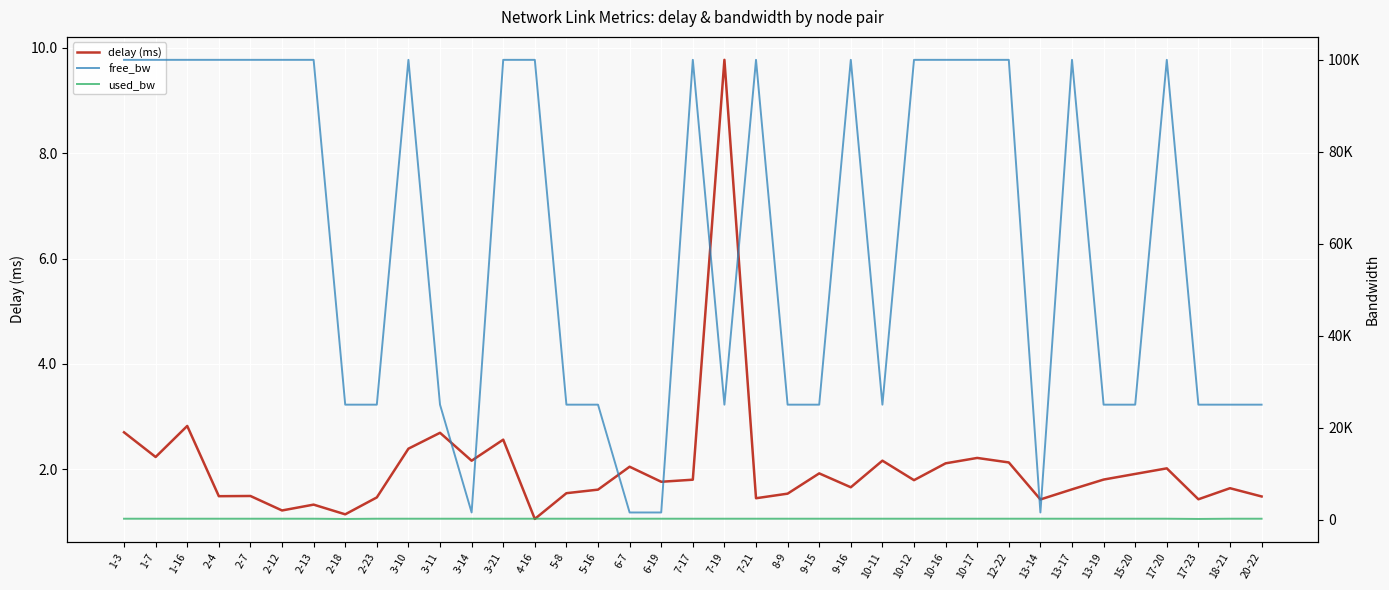

What is the label of the 34th point from the left?

17-20